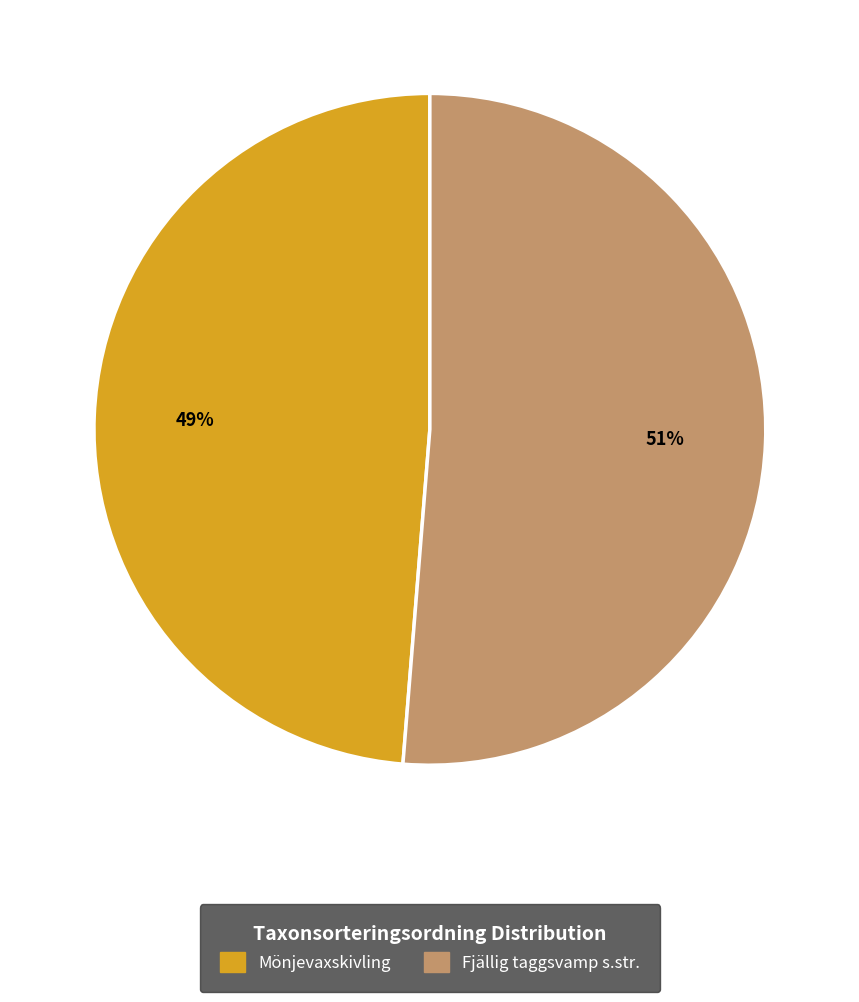

Does any single category account for the majority?

Yes